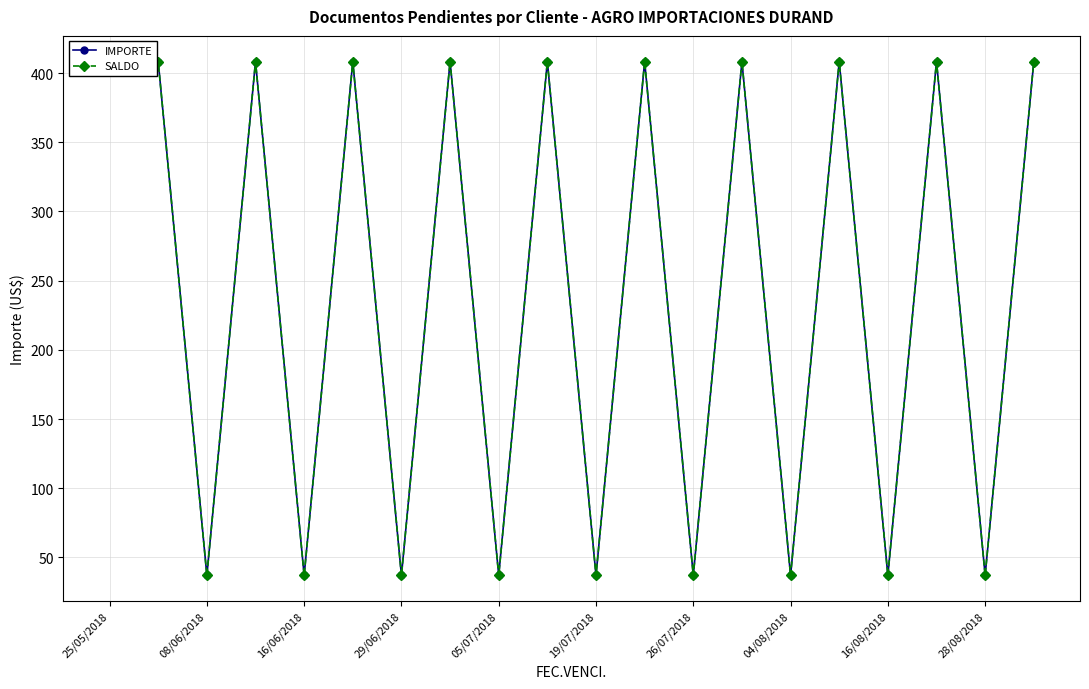

What is the total value across all series at 19/07/2018?

73.9